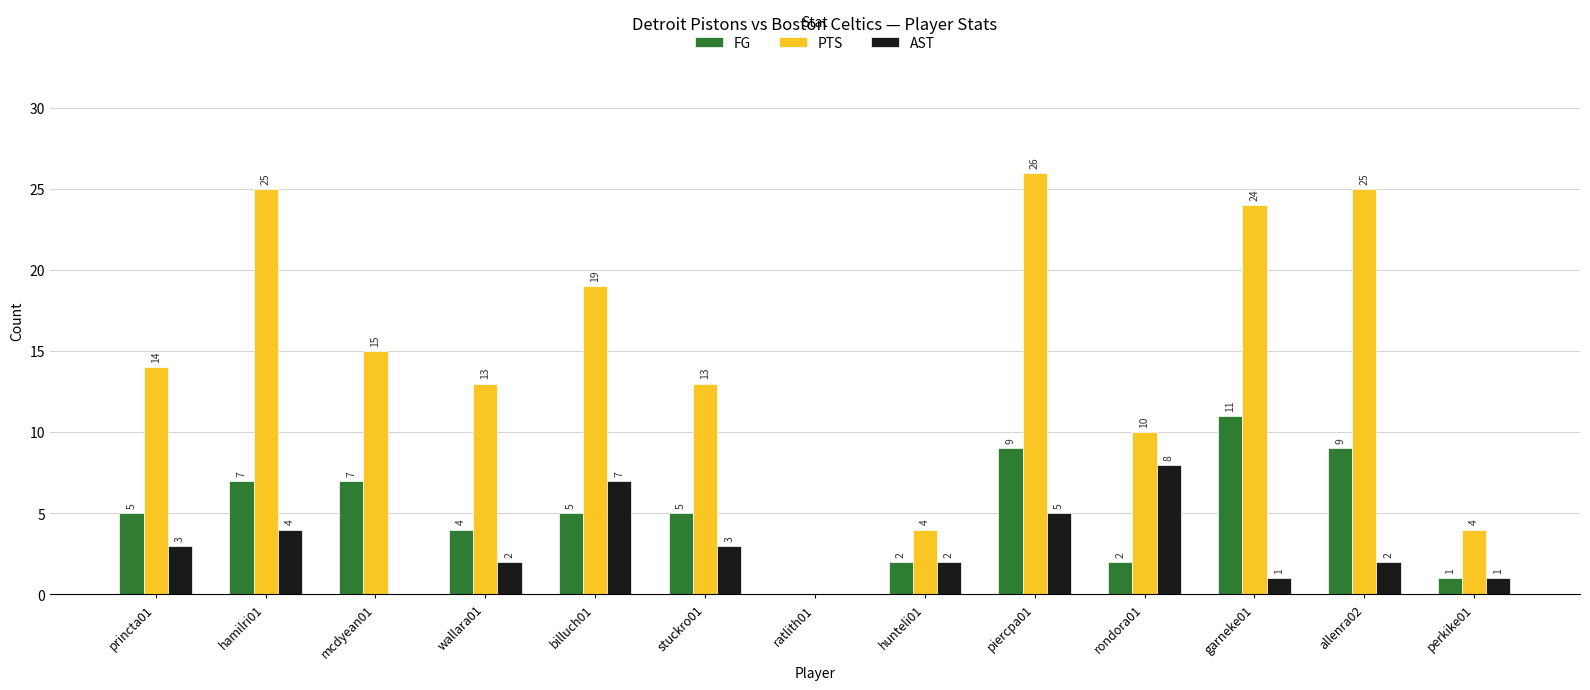

At which category is the sum across all series the highest?

piercpa01